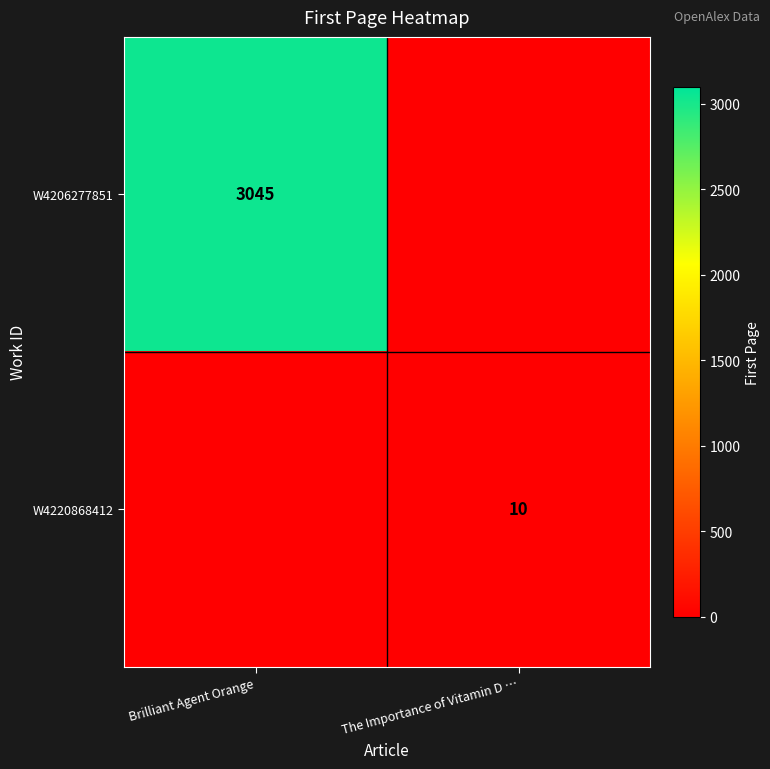

Between The Importance of Vitamin D … and Brilliant Agent Orange, which is larger?

Brilliant Agent Orange